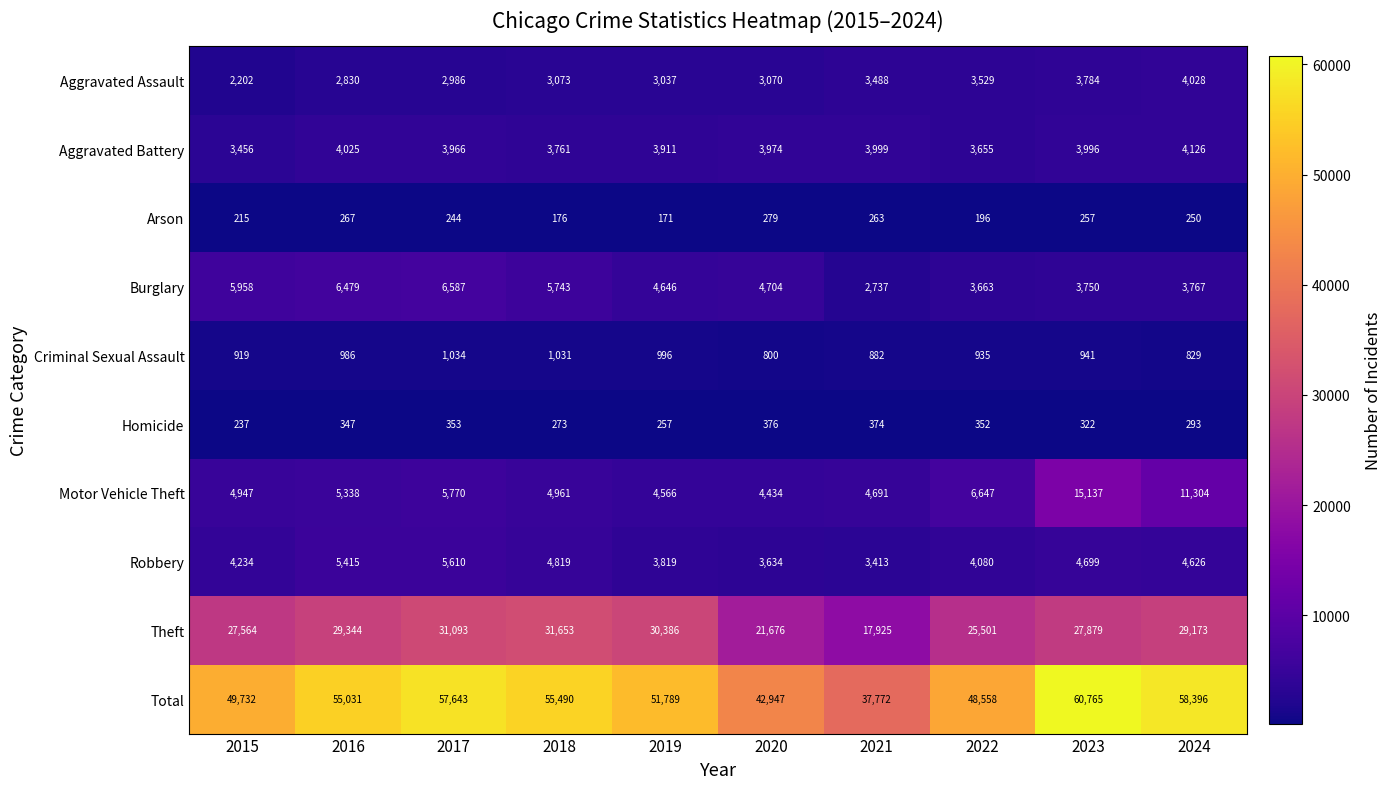

What is the difference between the maximum and second lowest values in the Total series?

17818